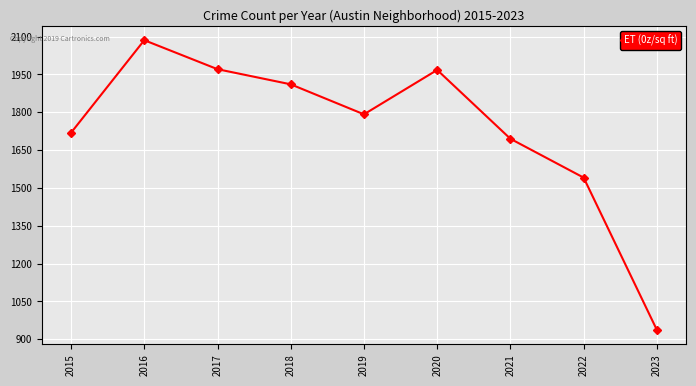

True or false: the data has more than 0 interior local peaks.

True